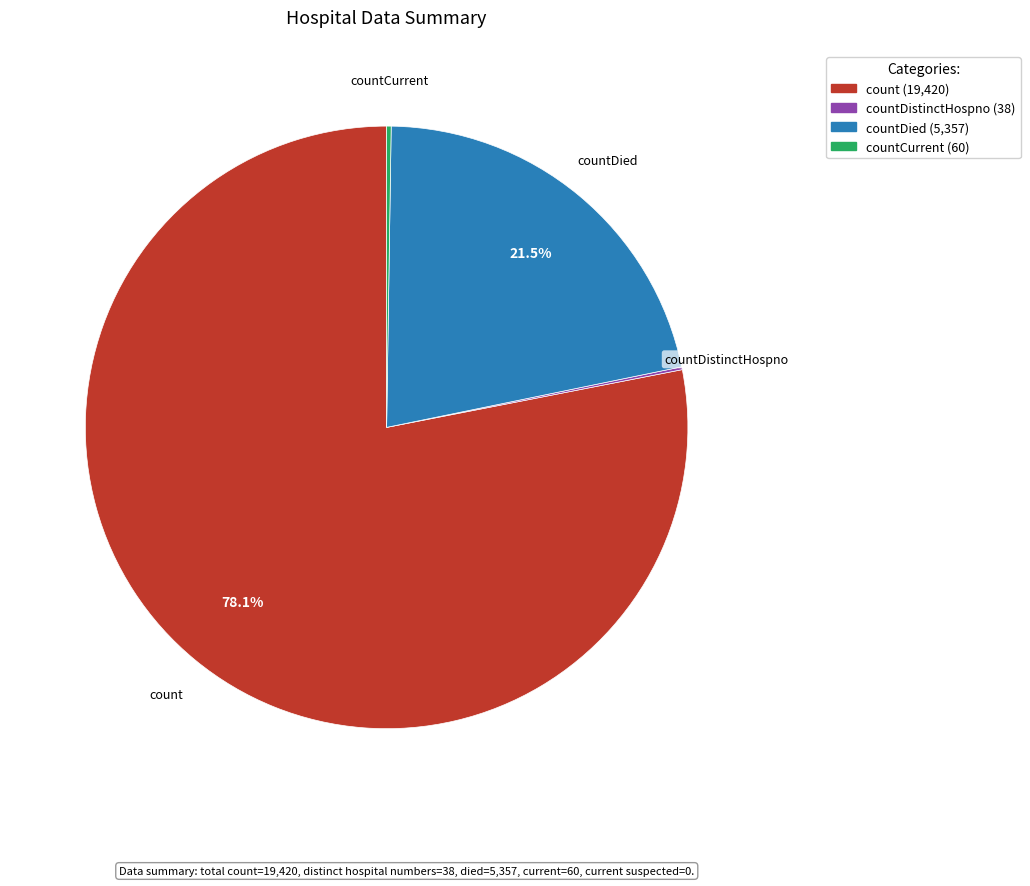

Is there any slice that represents more than half of the pie?

Yes